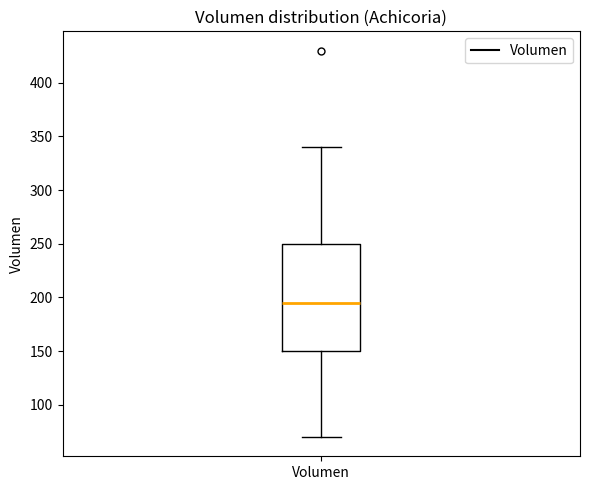

Transcribe this box plot: give where the median line is, the range the box spans, and where the two whiskers end, as read against the y-axis. The values are not printed on the chart, so give them approximately, as read against the axis.

median 195, box 150 to 250, whiskers 70 to 340